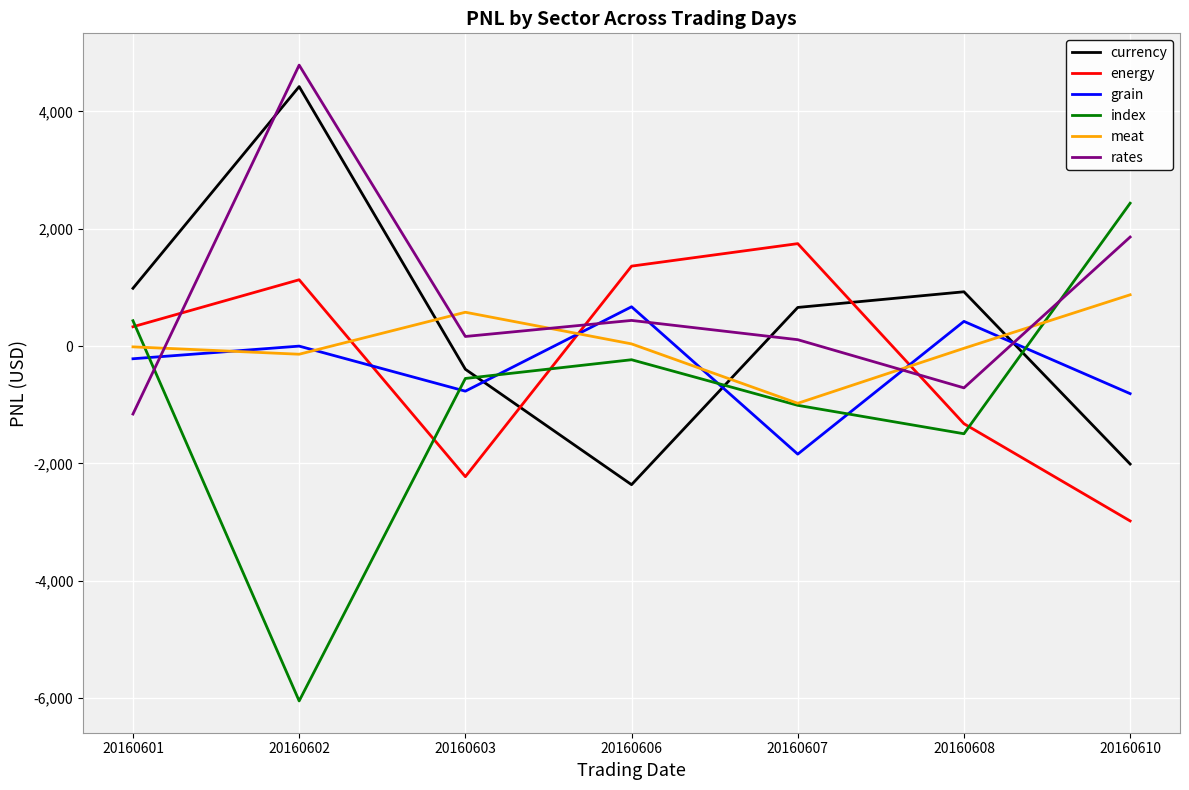

What is the difference between the maximum and second lowest values in the index series?

3929.9